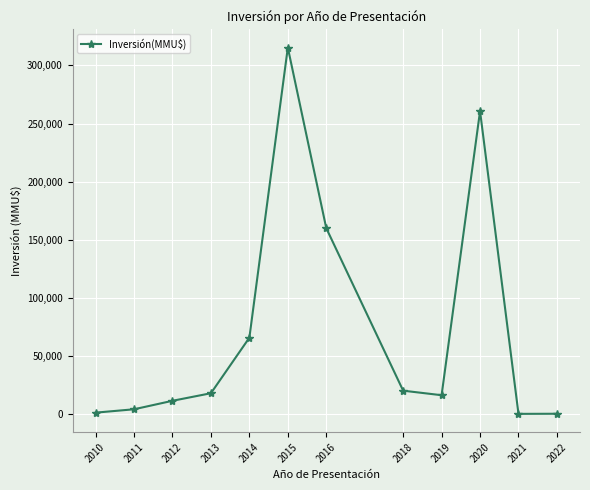

Is it true that the value at 2020 is 260650?

True